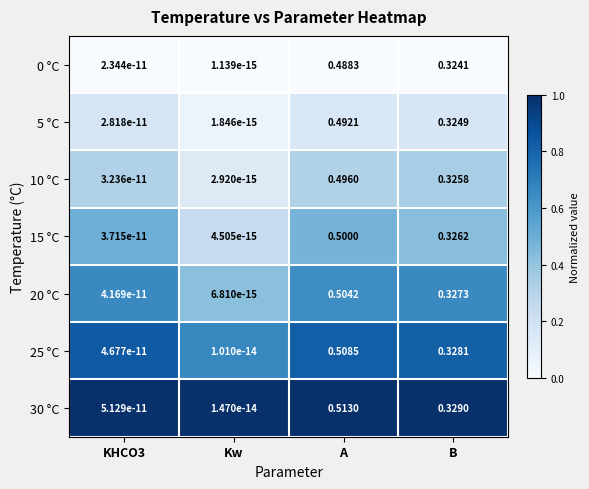

At which label does 20 °C reach its peak?

A